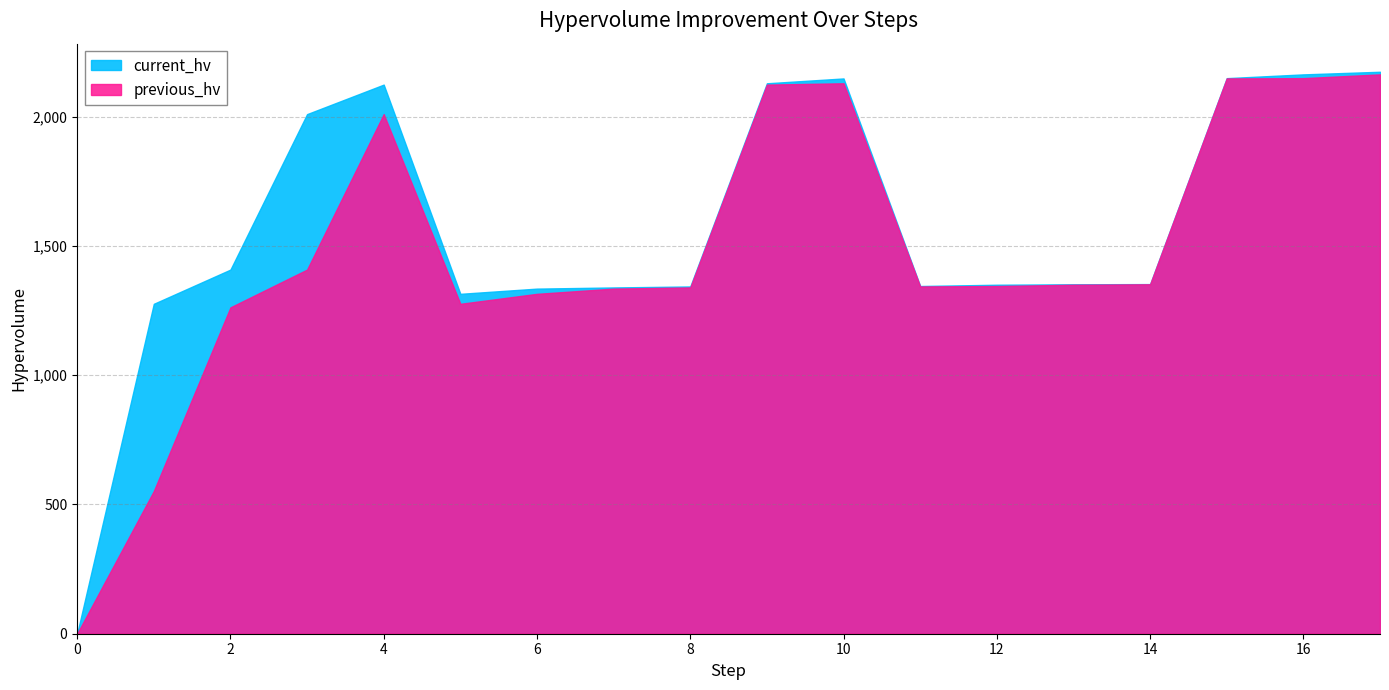

What is the average value of the previous_hv series?

1477.5